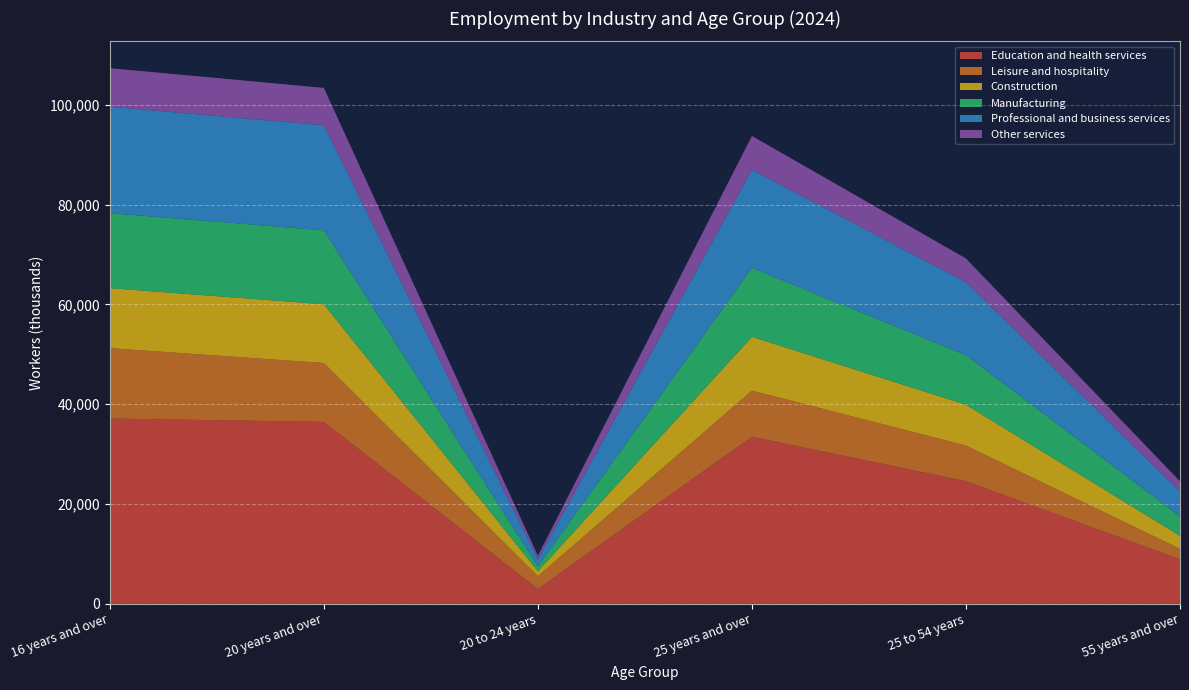

Reading left to right, list all the values displayed in this chart.

Education and health services: 16 years and over=37130	20 years and over=36459	20 to 24 years=2977	25 years and over=33482	25 to 54 years=24570	55 years and over=8912
Leisure and hospitality: 16 years and over=14108	20 years and over=11802	20 to 24 years=2559	25 years and over=9243	25 to 54 years=7140	55 years and over=2103
Construction: 16 years and over=12027	20 years and over=11773	20 to 24 years=991	25 years and over=10782	25 to 54 years=8190	55 years and over=2592
Manufacturing: 16 years and over=15023	20 years and over=14808	20 to 24 years=980	25 years and over=13828	25 to 54 years=9925	55 years and over=3903
Professional and business services: 16 years and over=21323	20 years and over=21075	20 to 24 years=1425	25 years and over=19650	25 to 54 years=14631	55 years and over=5019
Other services: 16 years and over=7743	20 years and over=7481	20 to 24 years=703	25 years and over=6778	25 to 54 years=4757	55 years and over=2020